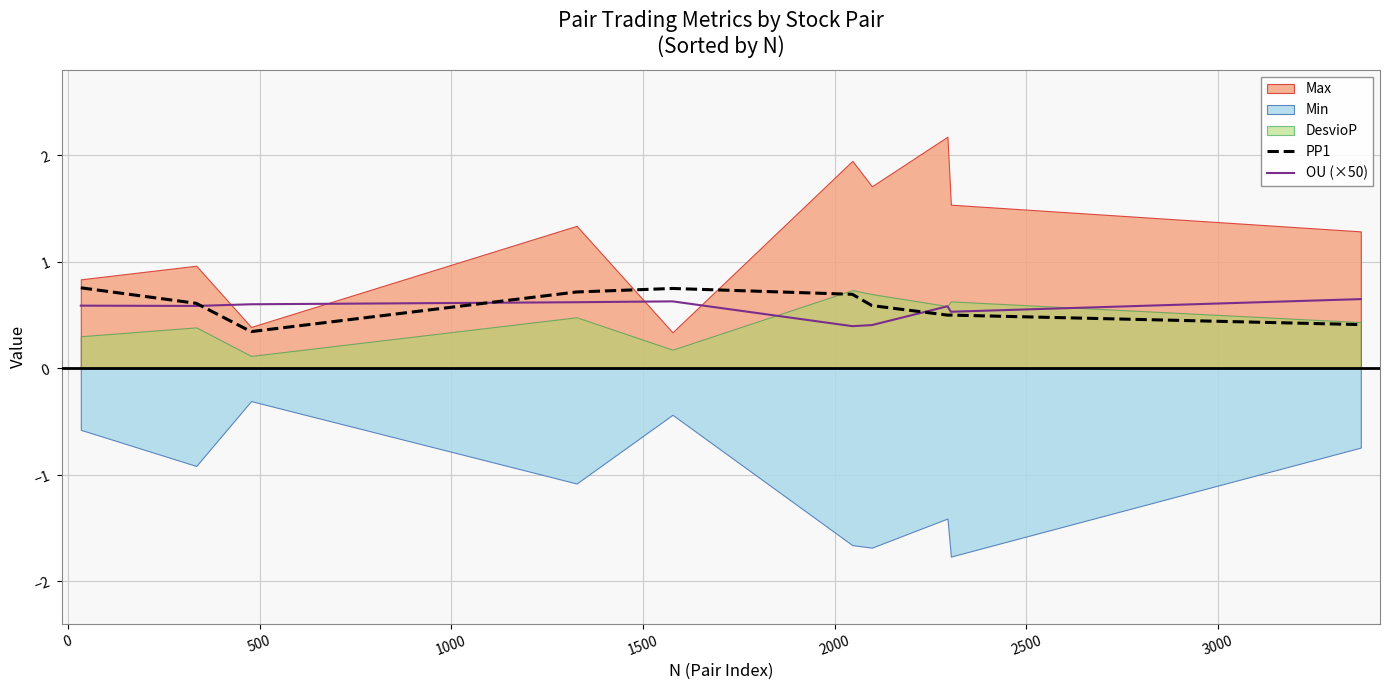

What is the highest value of the OU (×50) series?

0.6